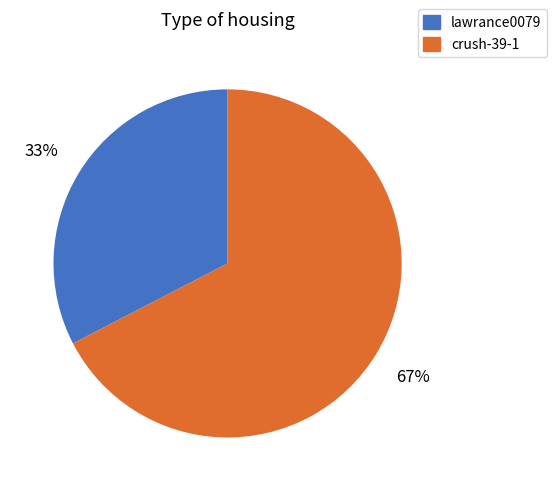

Which category accounts for the majority?

crush-39-1